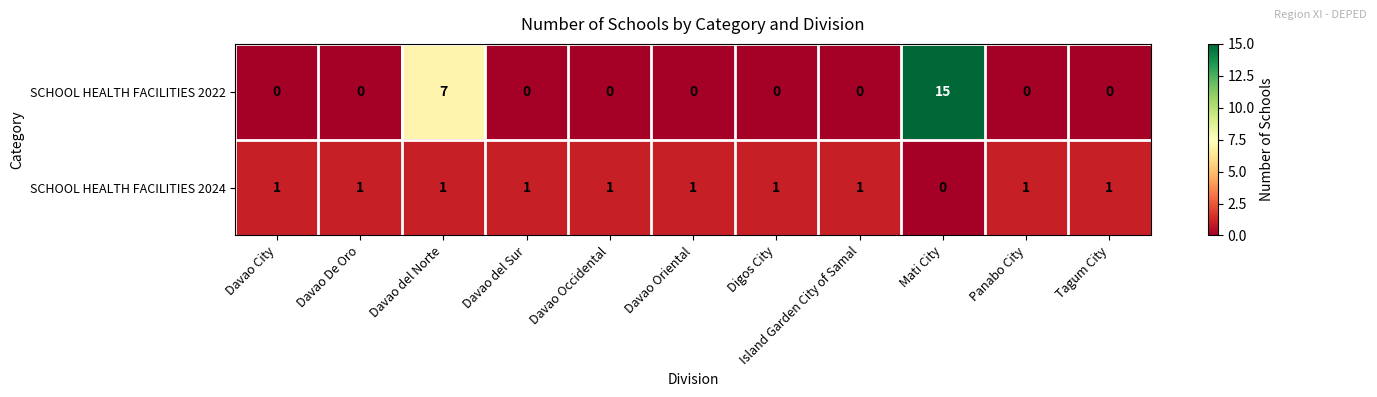

List the series in order of their peak value, lowest first.

SCHOOL HEALTH FACILITIES 2024, SCHOOL HEALTH FACILITIES 2022